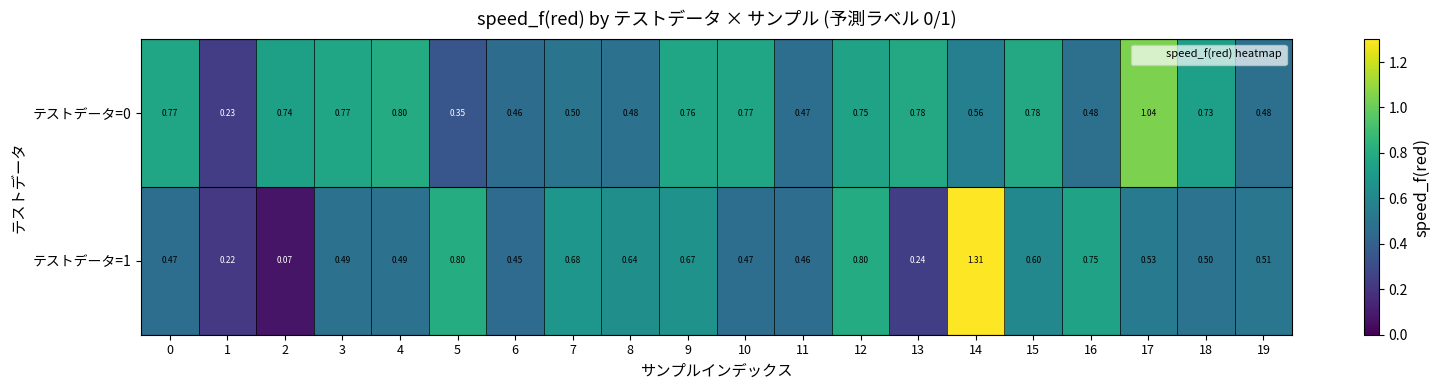

Is the value of テストデータ=1 at 13 greater than the value of テストデータ=0 at 15?

No